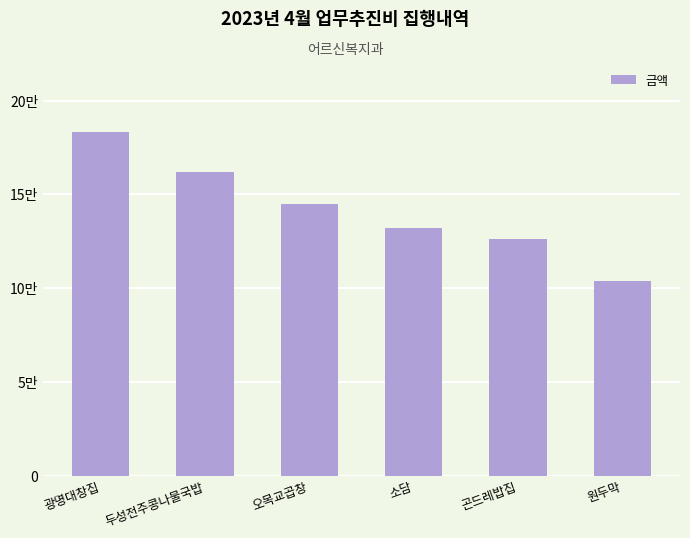

What is the label of the 2nd bar from the right?

곤드레밥집